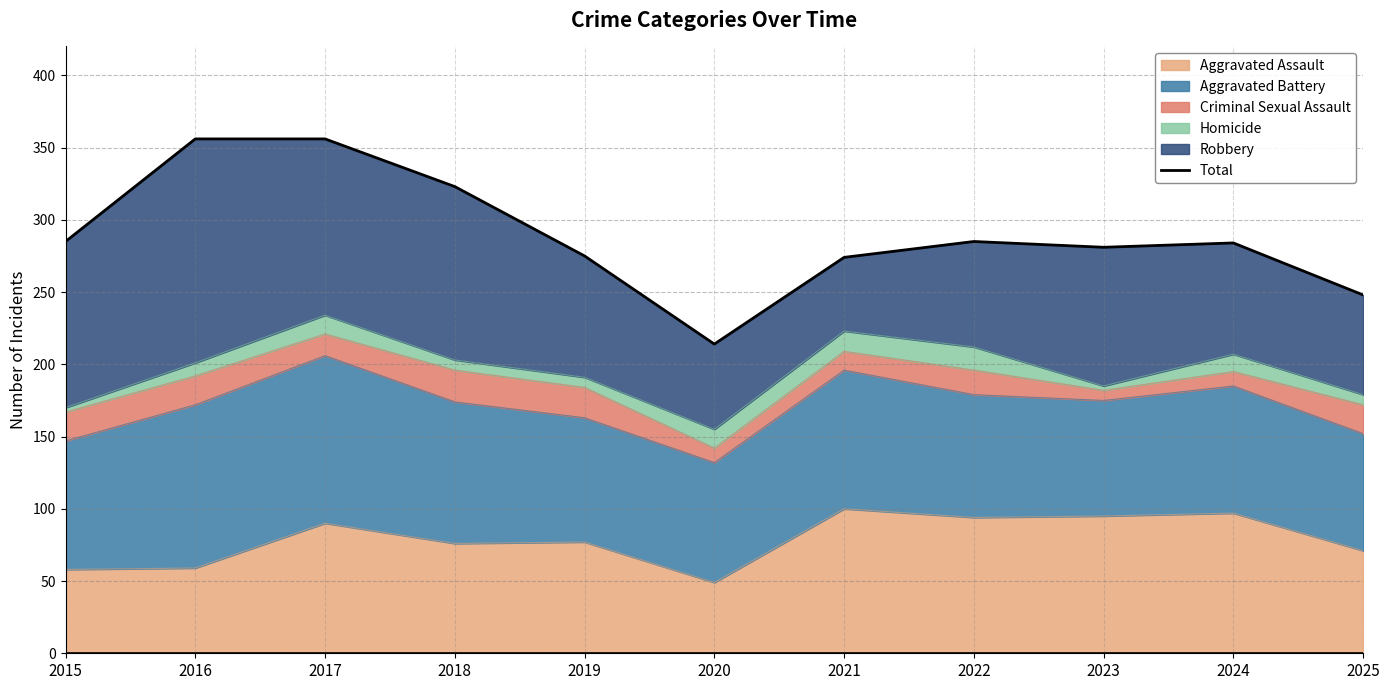

At which category does the chart reach its minimum across all series?

2020